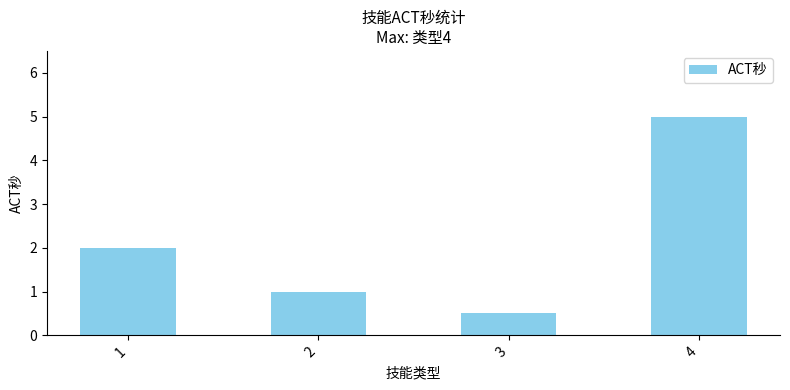

List the labels in order of value, smallest first.

3, 2, 1, 4